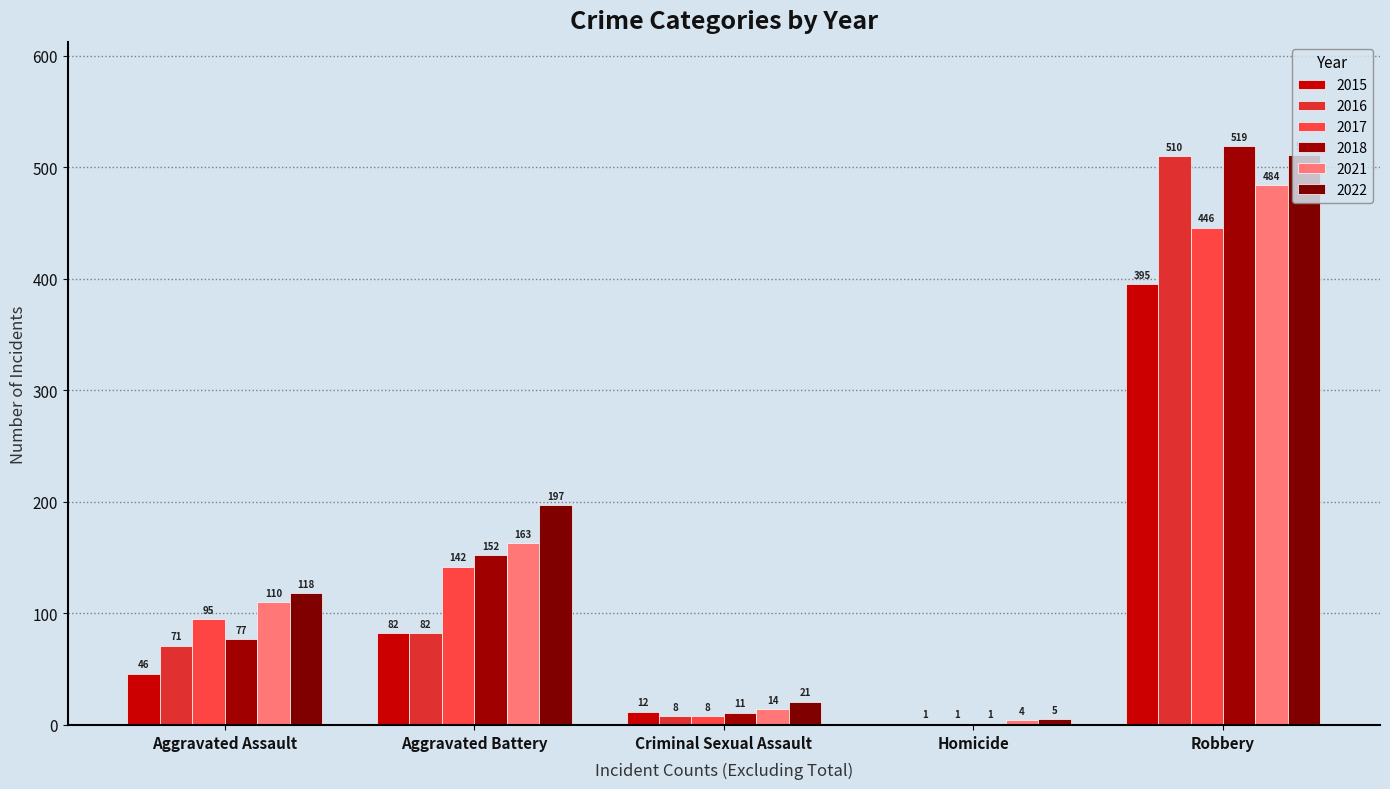

How many groups of bars are there?

5